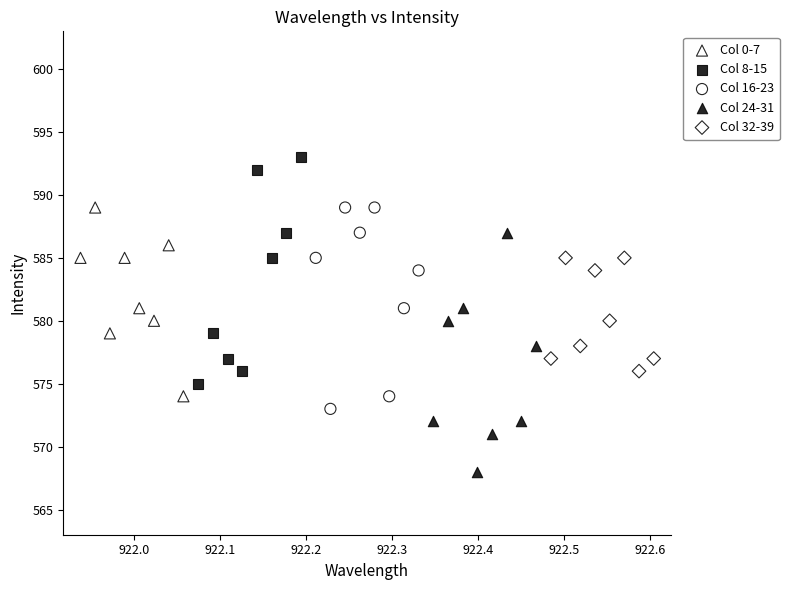

Which series contains the lowest Y value?

Col 24-31